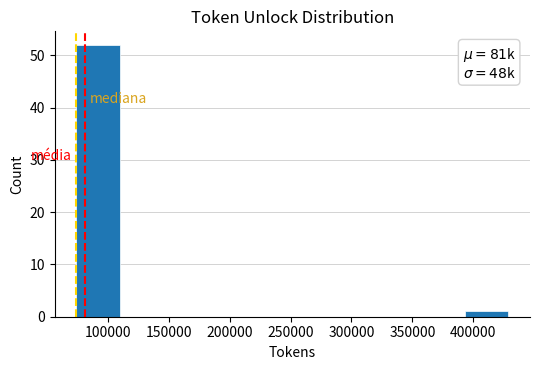

Which range on the x-axis has the tallest bar?

75000 to 110000